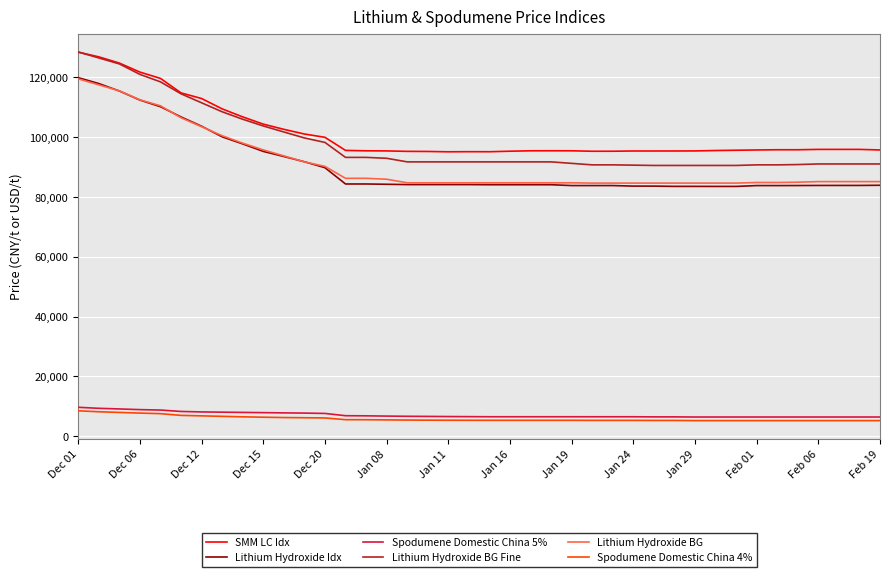

What is the greatest value displayed?

128500